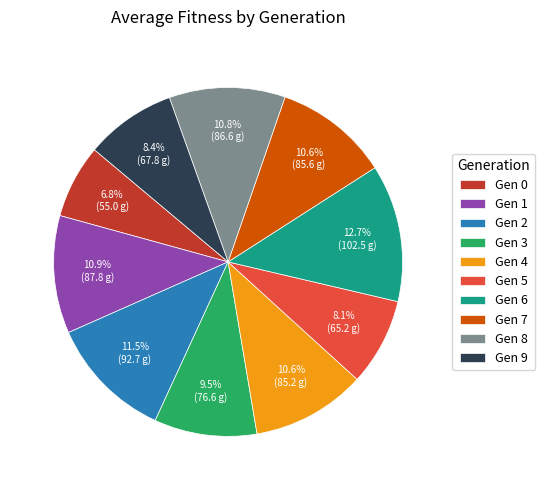

Does Gen 5 account for over 50% of the chart?

No